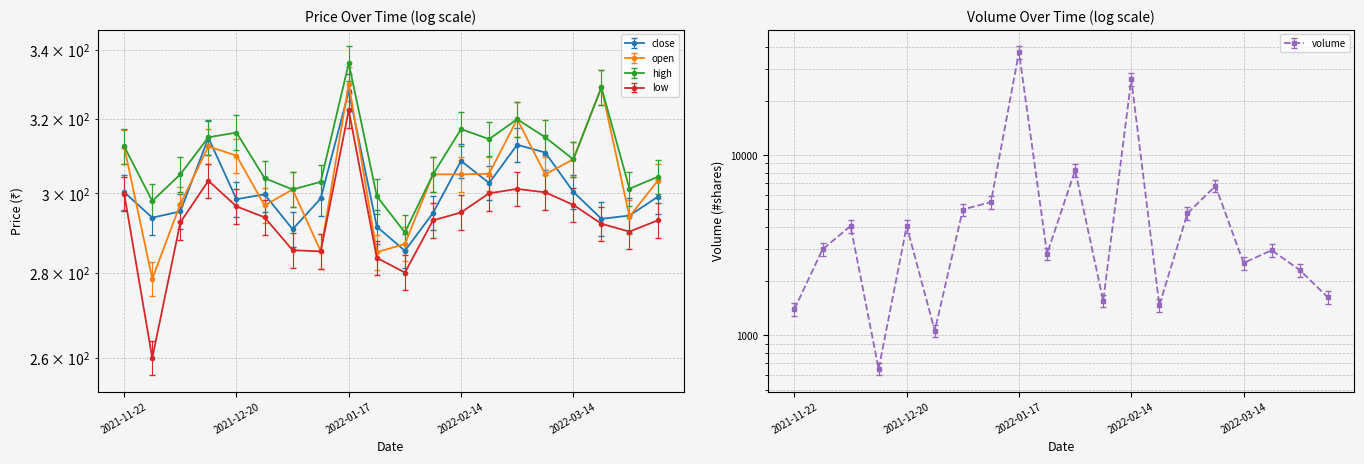

True or false: close and open cross at least once.

True